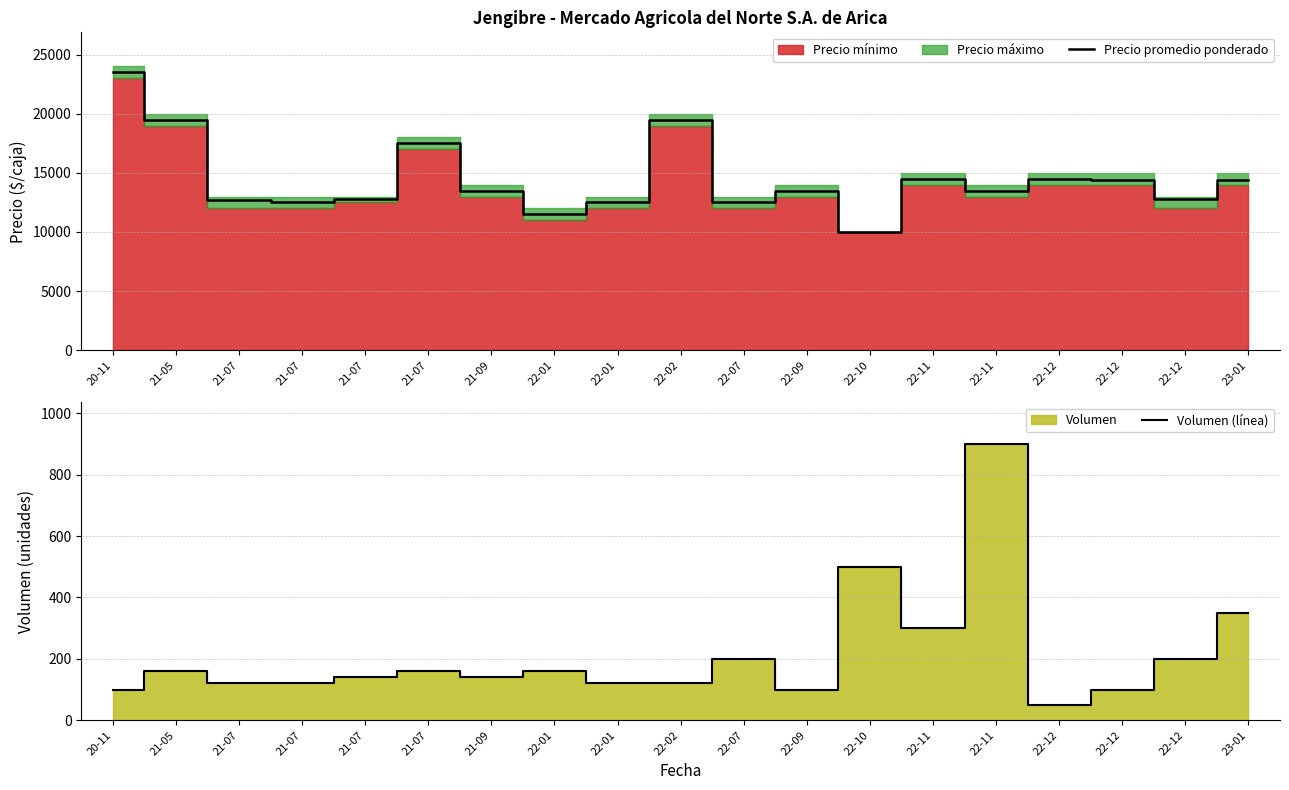

How many data points in Precio promedio ponderado are above 13500?

8